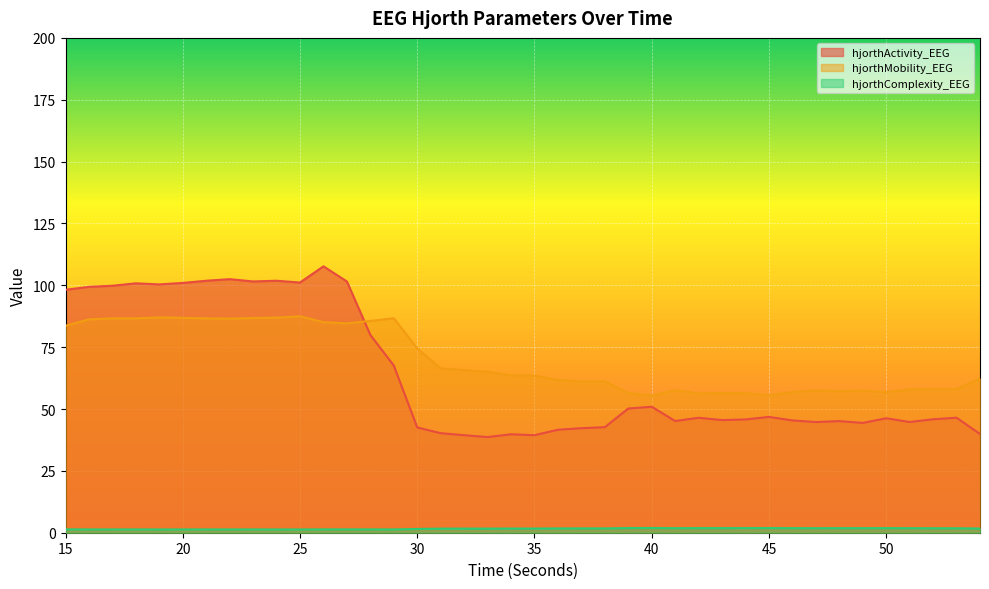

How many lines are shown in the chart?

3